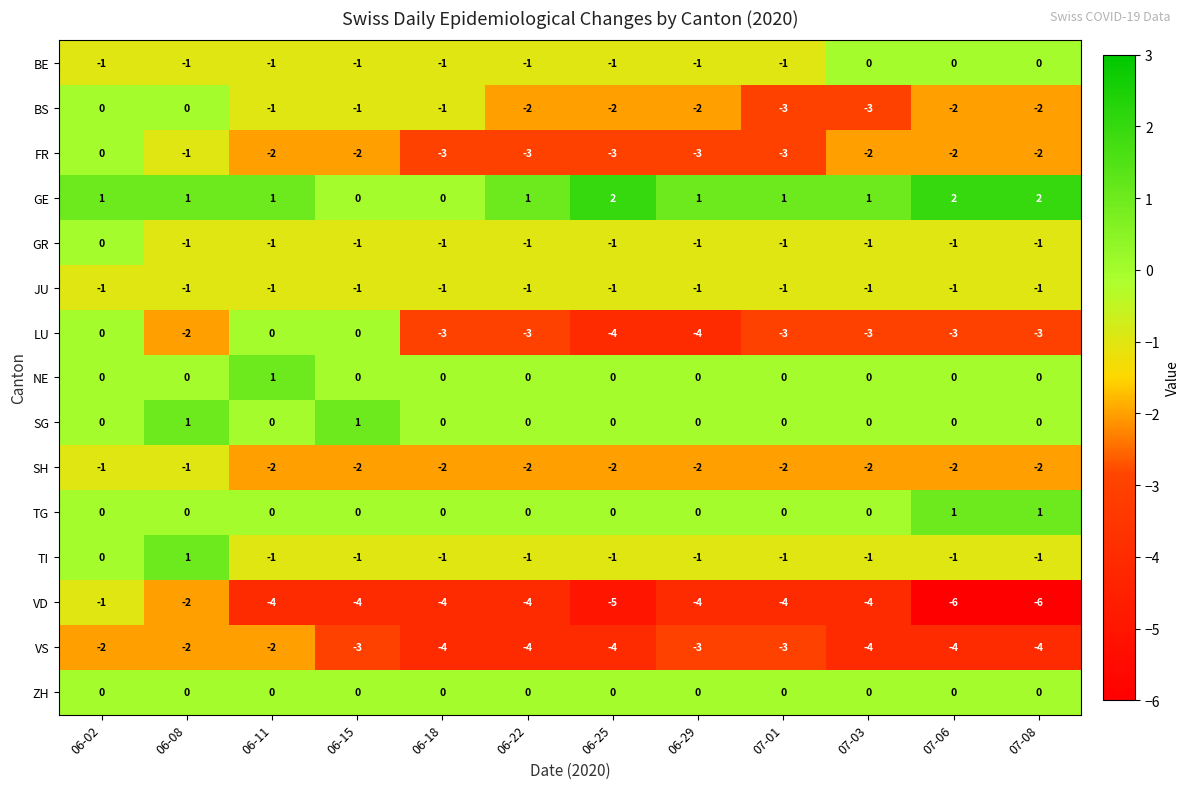

What is the smallest value displayed?

-6